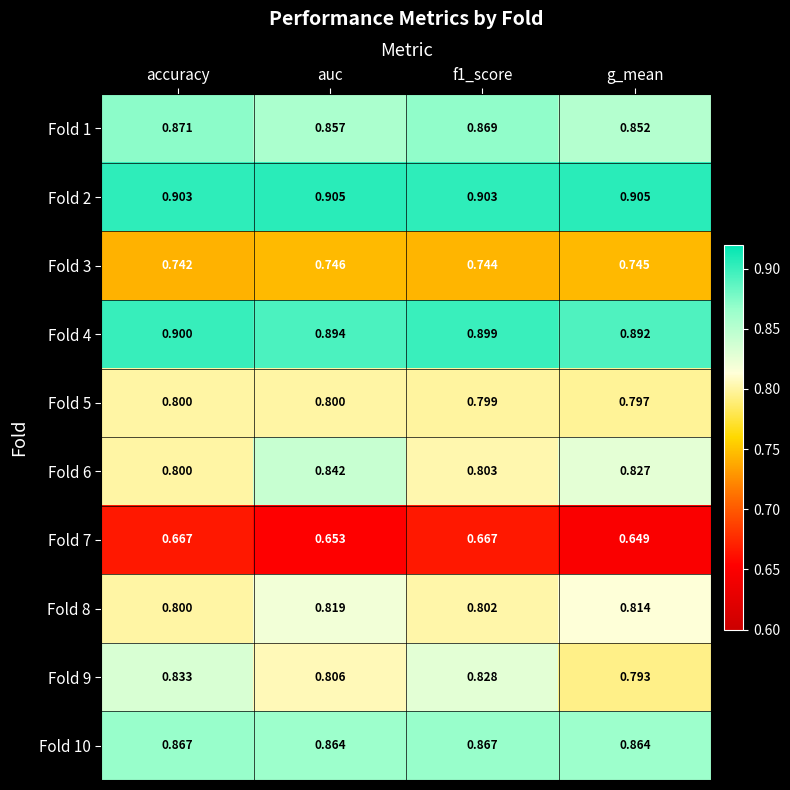

At which label is Fold 1 closest to 0?

g_mean